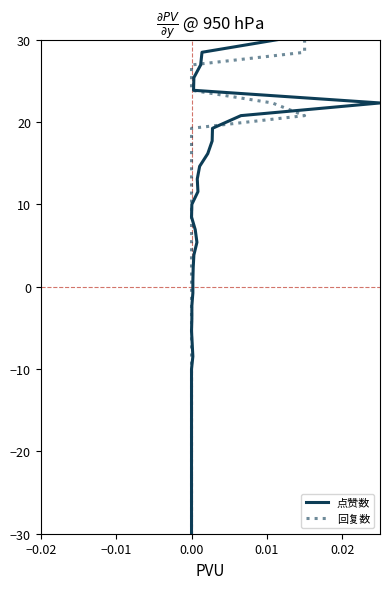

How many categories are shown in the chart?

40